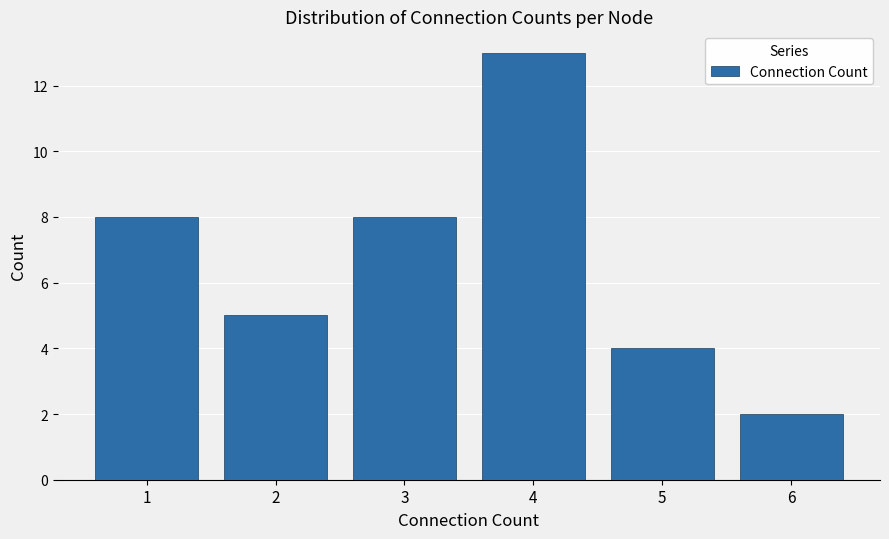

Reading left to right, transcribe this chart: for each bar, give the range it covers on the x-axis and its height. The values are not printed on the chart, so give them approximately, as read against the axis.

0.5 to 1.5: 8
1.5 to 2.5: 5
2.5 to 3.5: 8
3.5 to 4.5: 13
4.5 to 5.5: 4
5.5 to 6.5: 2